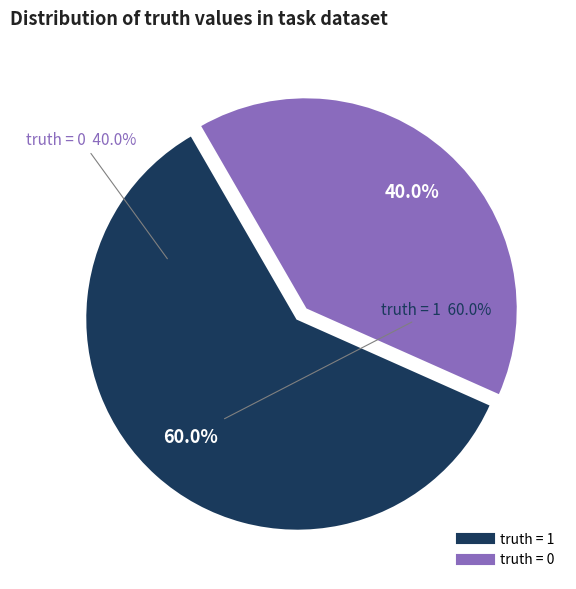

How many slices are in this pie chart?

2